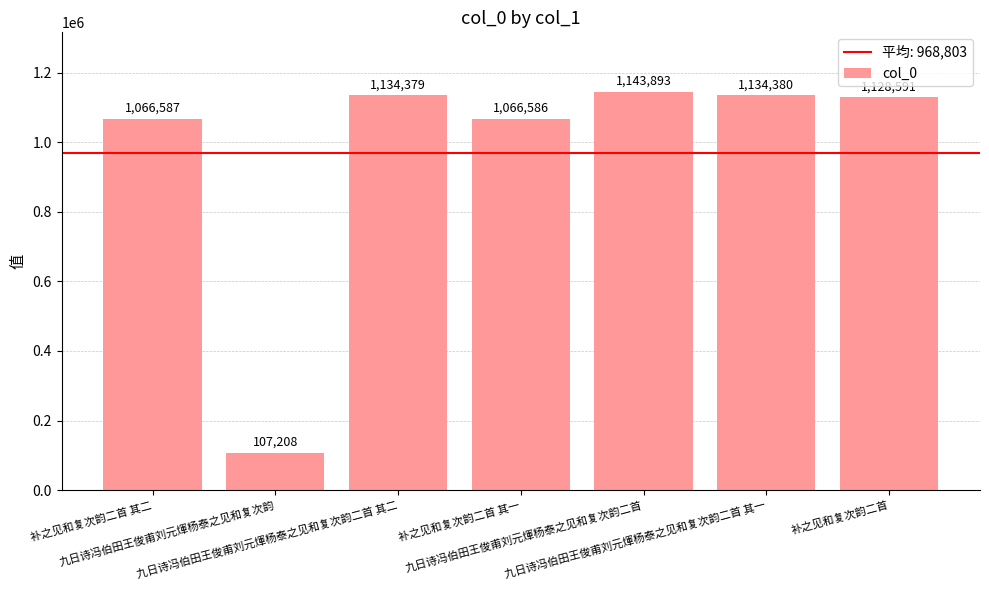

True or false: the data shows 1134380 at 九日诗冯伯田王俊甫刘元煇杨泰之见和复次韵二首 其一.

True